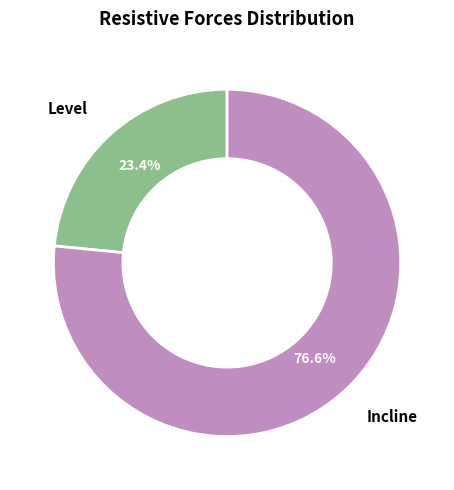

Is it true that Level is 37% of the pie?

False